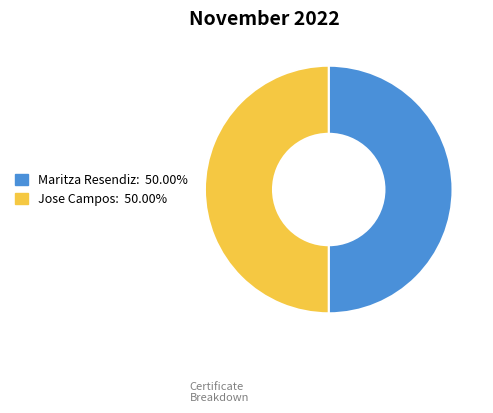

How many slices are in this pie chart?

2